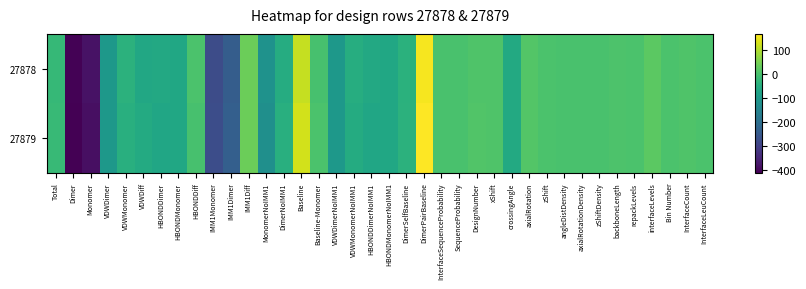

Reading right to left, transcribe all the data shown in this chart.

27878: InterfaceLeuCount=2.0	InterfaceCount=8.0	Bin Number=2.0	interfaceLevels=21.0	repackLevels=2.0	backboneLength=4.0	zShiftDensity=0.9	axialRotationDensity=0.5	angleDistDensity=0.5	zShift=2.7	axialRotation=12.3	crossingAngle=-60.6	xShift=7.0	DesignNumber=8.0	SequenceProbability=0.0	InterfaceSequenceProbability=0.0	DimerPairBaseline=157.8	DimerSelfBaseline=-42.6	HBONDMonomerNoIMM1=-67.1	HBONDDimerNoIMM1=-63.5	VDWMonomerNoIMM1=-51.1	VDWDimerNoIMM1=-104.9	Baseline-Monomer=-3.0	Baseline=115.2	DimerNoIMM1=-53.2	MonomerNoIMM1=-118.2	IMM1Diff=36.8	IMM1Dimer=-241.1	IMM1Monomer=-277.9	HBONDDiff=3.6	HBONDMonomer=-67.1	HBONDDimer=-63.5	VDWDiff=-64.7	VDWMonomer=-40.1	VDWDimer=-104.8	Monomer=-385.2	Dimer=-409.4	Total=-24.2
27879: InterfaceLeuCount=3.0	InterfaceCount=8.0	Bin Number=2.0	interfaceLevels=21.0	repackLevels=2.0	backboneLength=4.0	zShiftDensity=0.9	axialRotationDensity=0.5	angleDistDensity=0.5	zShift=2.7	axialRotation=12.3	crossingAngle=-60.6	xShift=7.0	DesignNumber=9.0	SequenceProbability=0.0	InterfaceSequenceProbability=0.0	DimerPairBaseline=166.6	DimerSelfBaseline=-39.4	HBONDMonomerNoIMM1=-68.6	HBONDDimerNoIMM1=-70.7	VDWMonomerNoIMM1=-56.7	VDWDimerNoIMM1=-104.0	Baseline-Monomer=2.0	Baseline=127.3	DimerNoIMM1=-47.4	MonomerNoIMM1=-125.3	IMM1Diff=37.0	IMM1Dimer=-238.1	IMM1Monomer=-275.1	HBONDDiff=-2.1	HBONDMonomer=-68.6	HBONDDimer=-70.7	VDWDiff=-57.6	VDWMonomer=-46.4	VDWDimer=-104.0	Monomer=-390.1	Dimer=-412.7	Total=-22.7